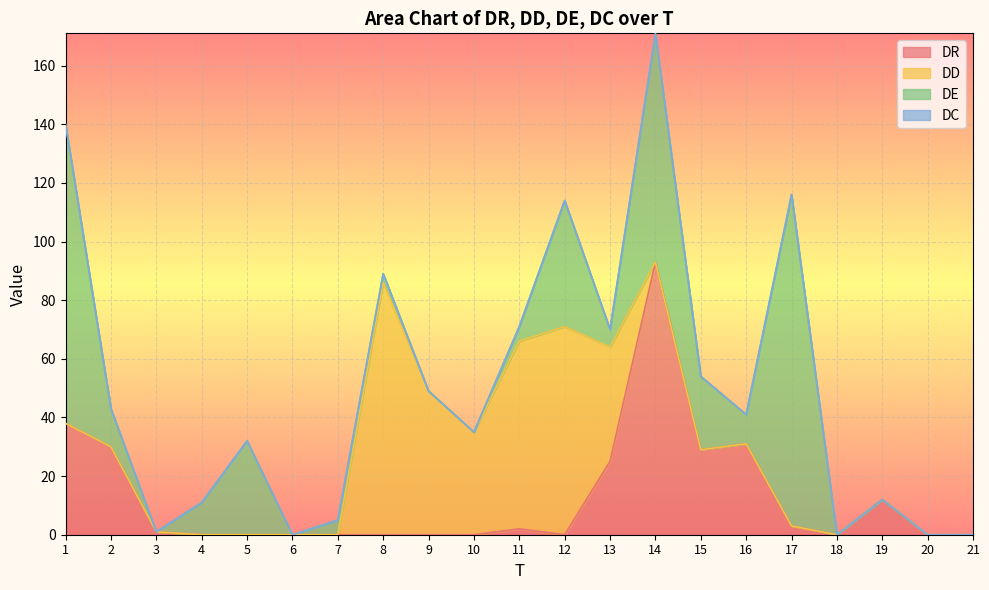

How many lines are shown in the chart?

4